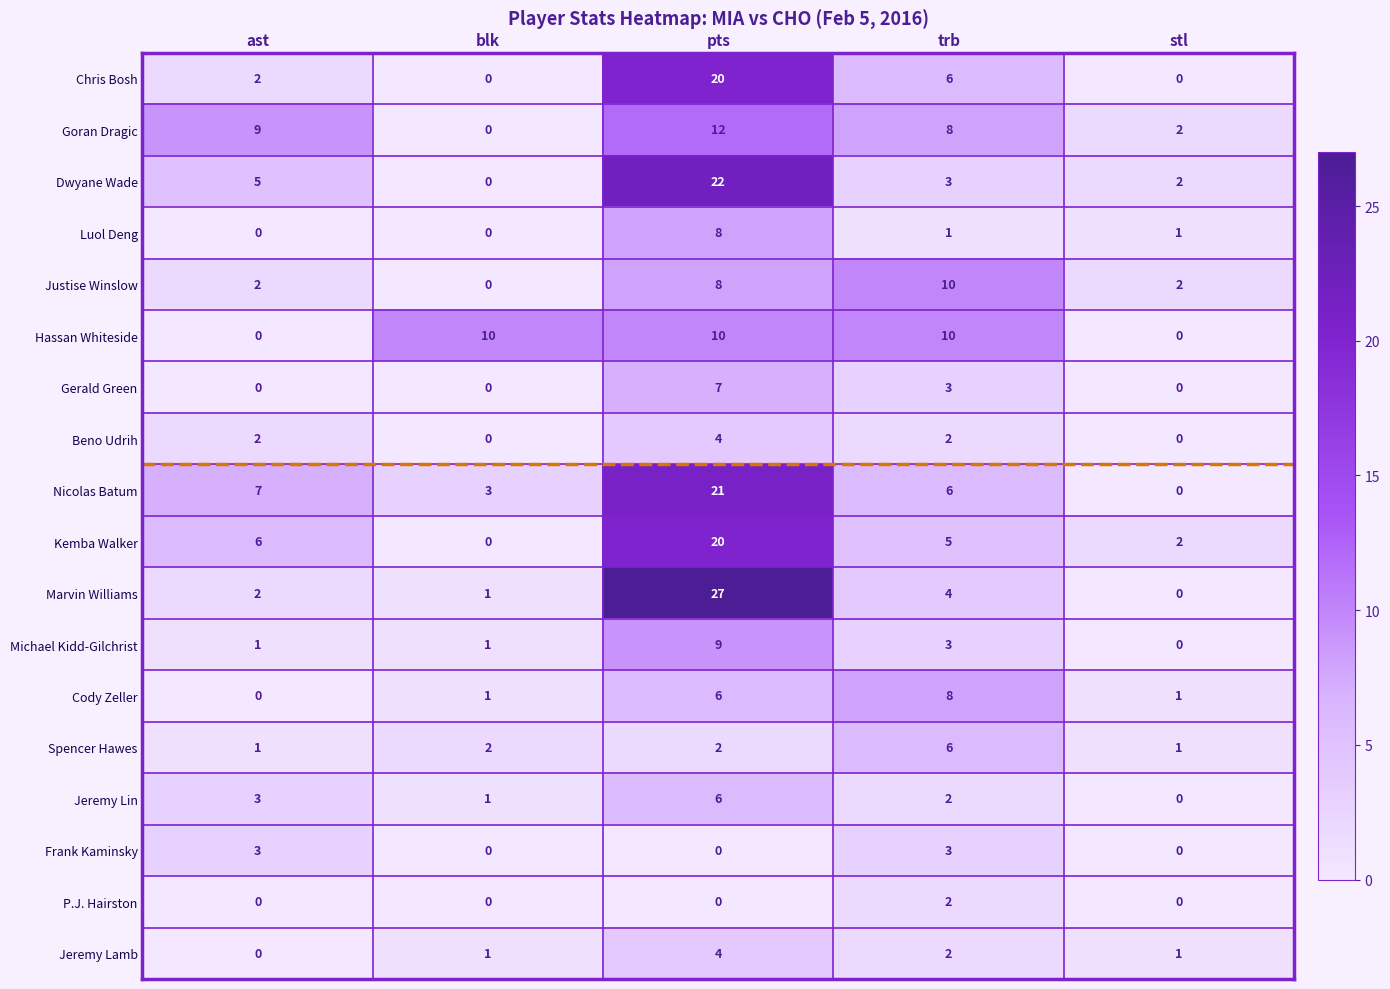

Is the value of Dwyane Wade at pts greater than the value of Nicolas Batum at trb?

Yes